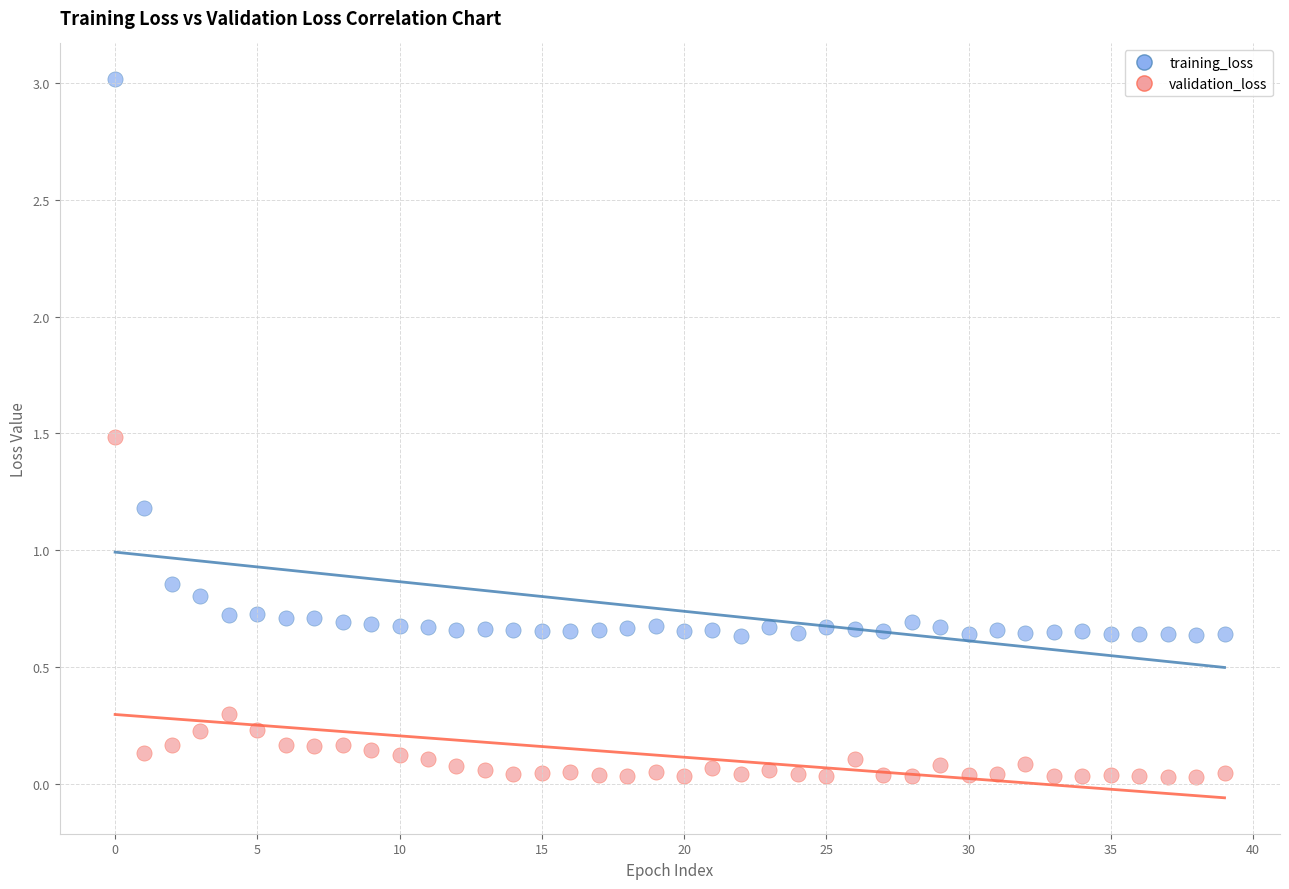

Which series contains the highest Y value?

training_loss